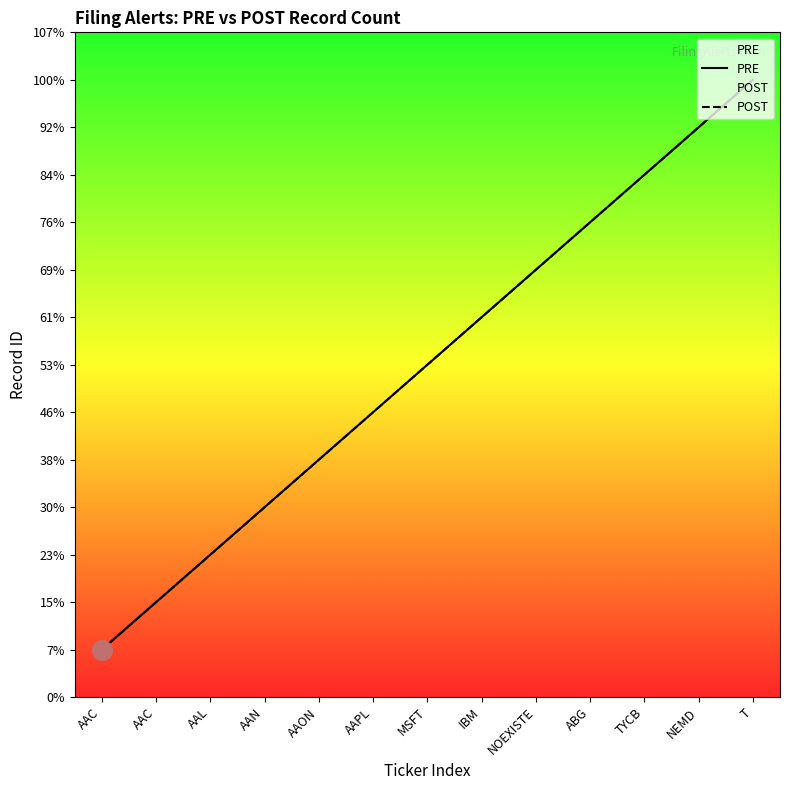

At how many categories does at least one series exceed 7?

6